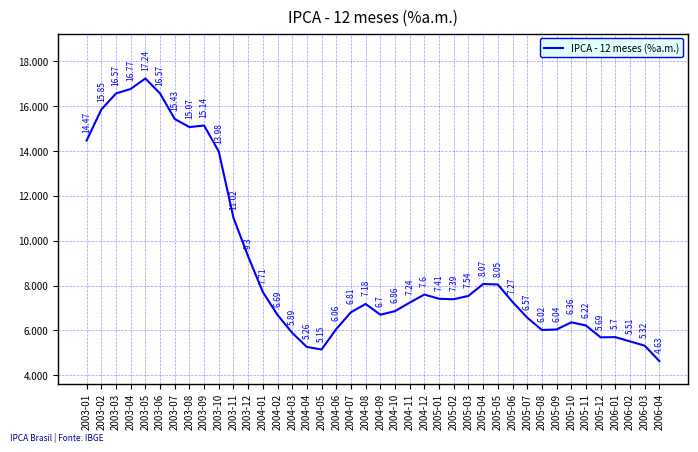

Is this an area chart (filled region under the line)?

No